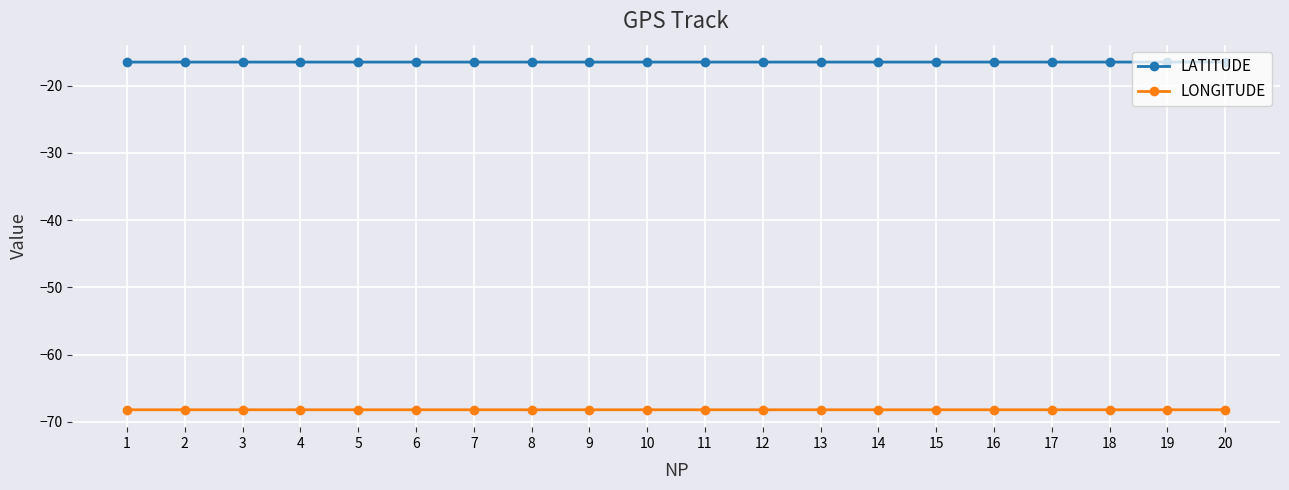

True or false: LATITUDE and LONGITUDE intersect in this chart.

False